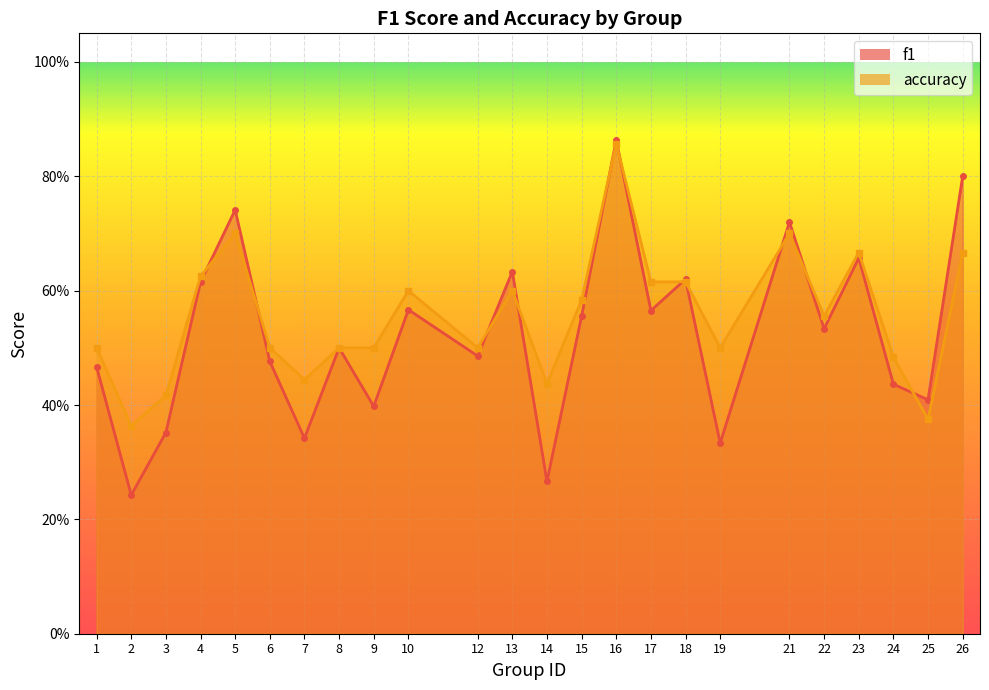

What is the difference between the accuracy values at 25 and 8?

0.1